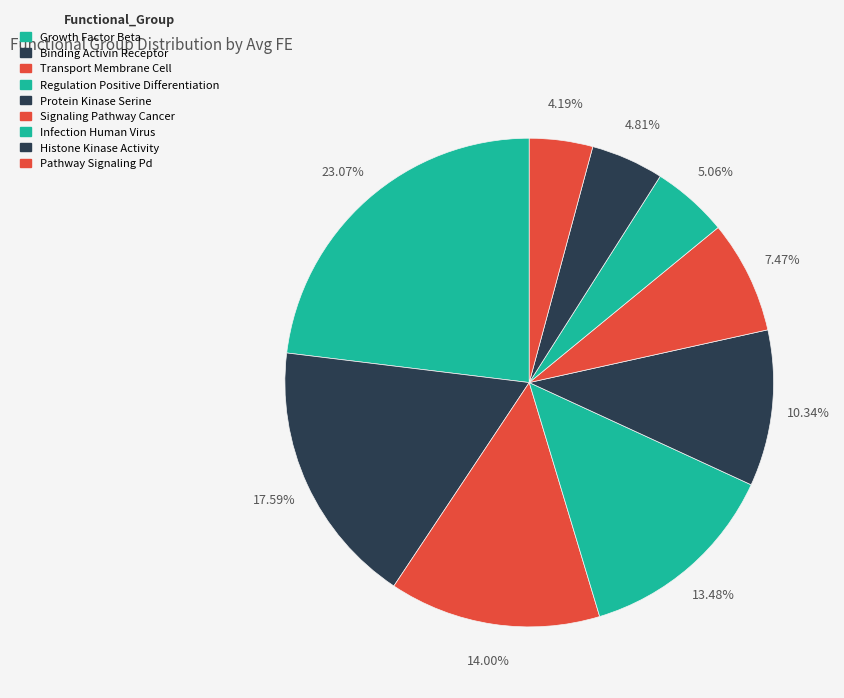

Is it true that Signaling Pathway Cancer is 18% of the pie?

False